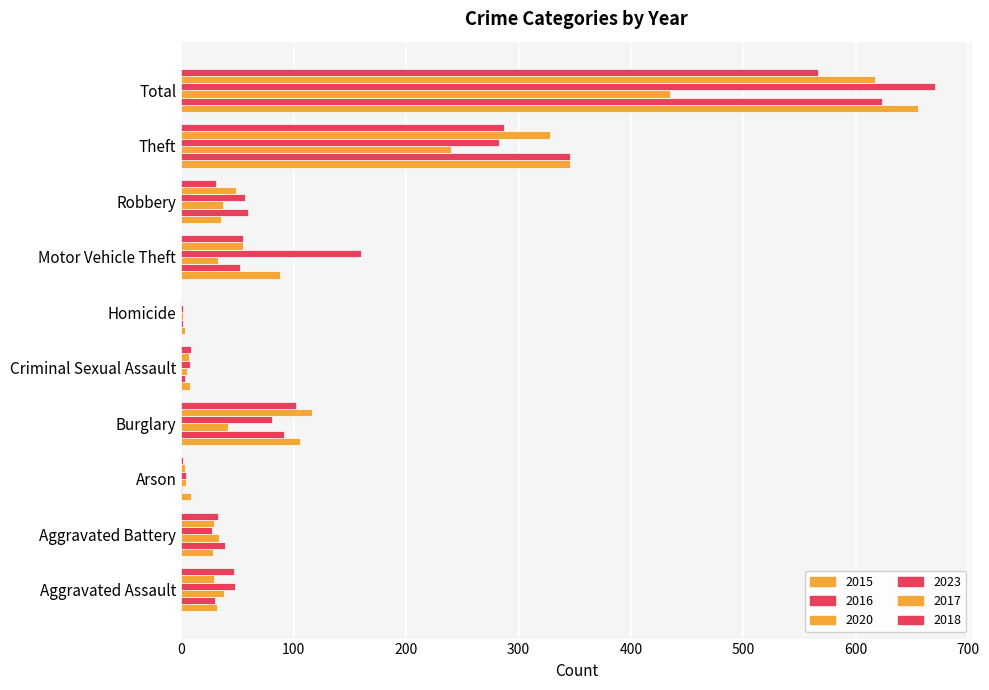

How many data points does each series have?

10